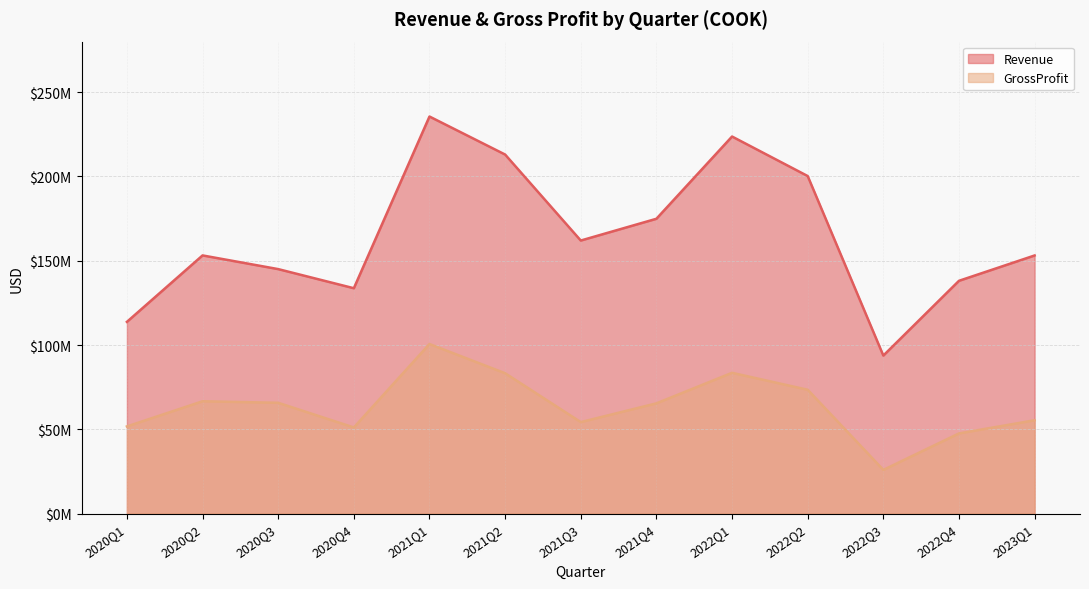

Reading right to left, what are all the values shown in this chart?

Revenue: 2023Q1=153161000	2022Q4=138133000	2022Q3=93788000	2022Q2=200270000	2022Q1=223710000	2021Q4=174932000	2021Q3=162018000	2021Q2=213022000	2021Q1=235573000	2020Q4=133728000	2020Q3=145071000	2020Q2=153190000	2020Q1=113783000
GrossProfit: 2023Q1=55423000	2022Q4=47609000	2022Q3=25978000	2022Q2=73506000	2022Q1=83565000	2021Q4=65451000	2021Q3=54322000	2021Q2=83307000	2021Q1=100631000	2020Q4=51144000	2020Q3=65777000	2020Q2=66688000	2020Q1=51755000